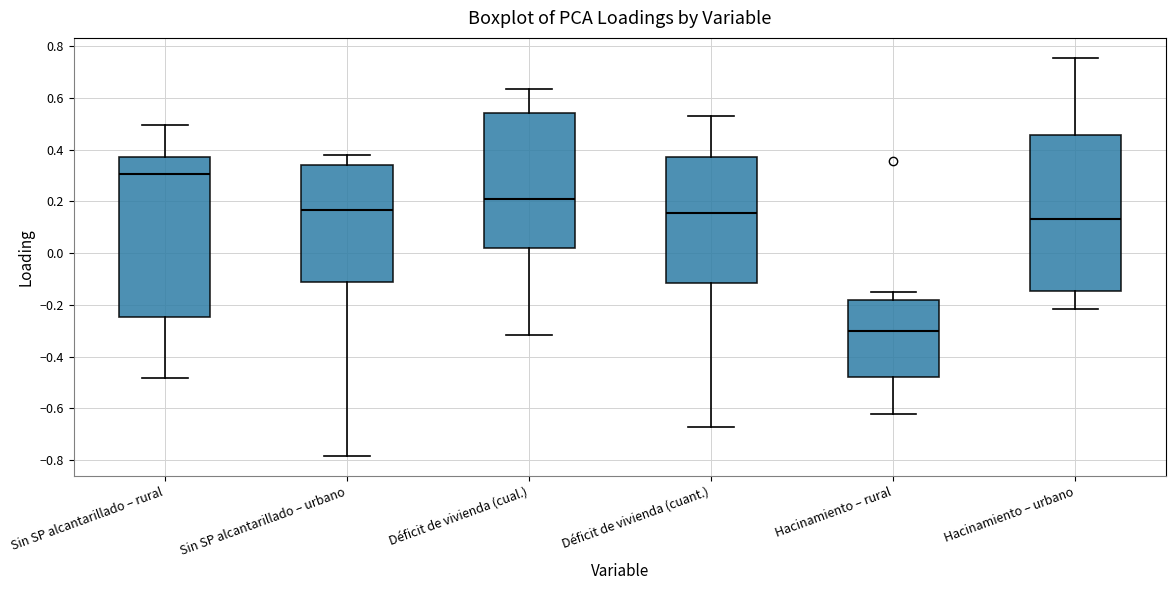

Where does the upper whisker of the box for Sin SP alcantarillado – rural end on the y-axis? The values are not printed on the chart, so give them approximately, as read against the axis.

0.50